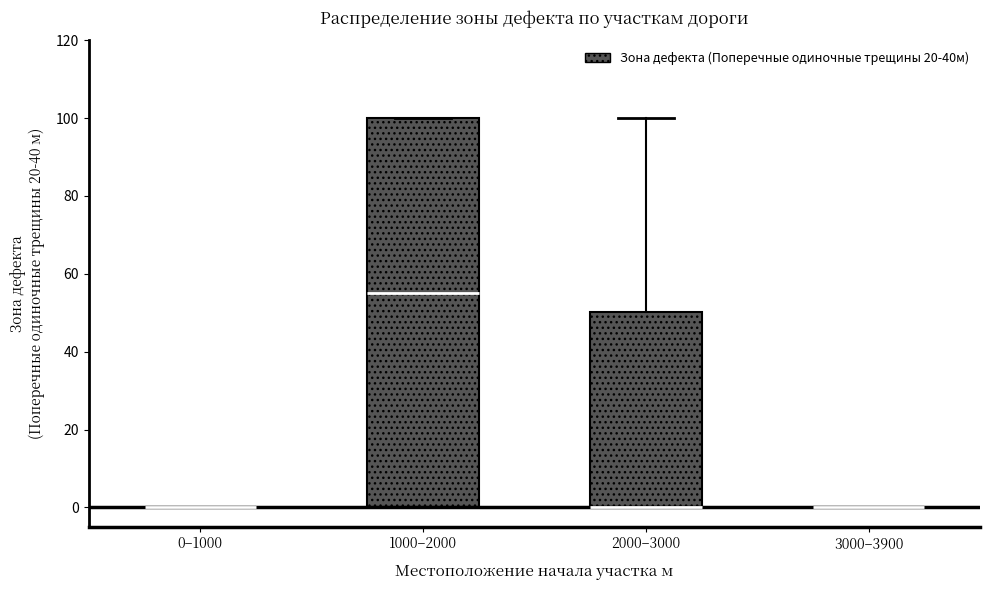

Where is the upper edge of the box for 1000–2000 on the y-axis? The values are not printed on the chart, so give them approximately, as read against the axis.

100